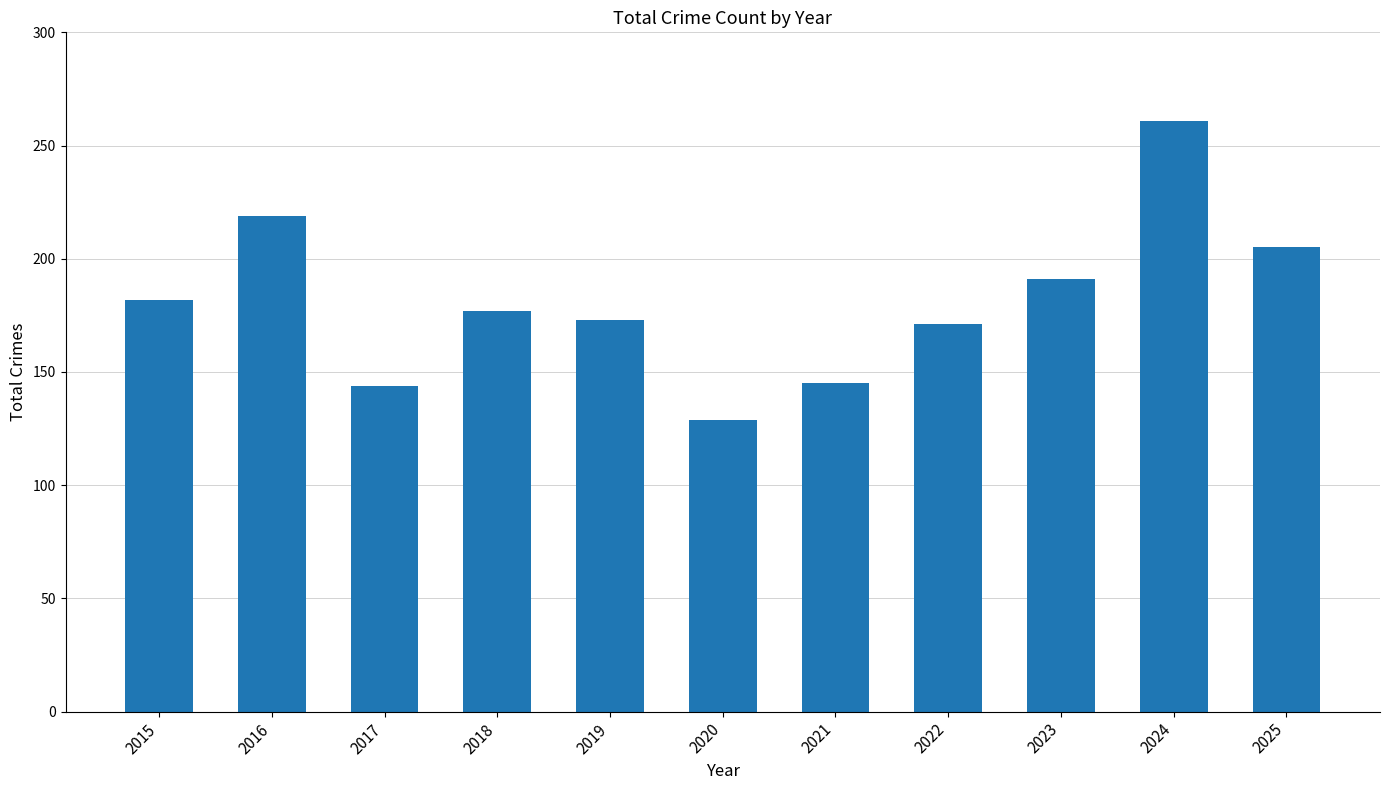

How many distinct data groups are displayed?

1